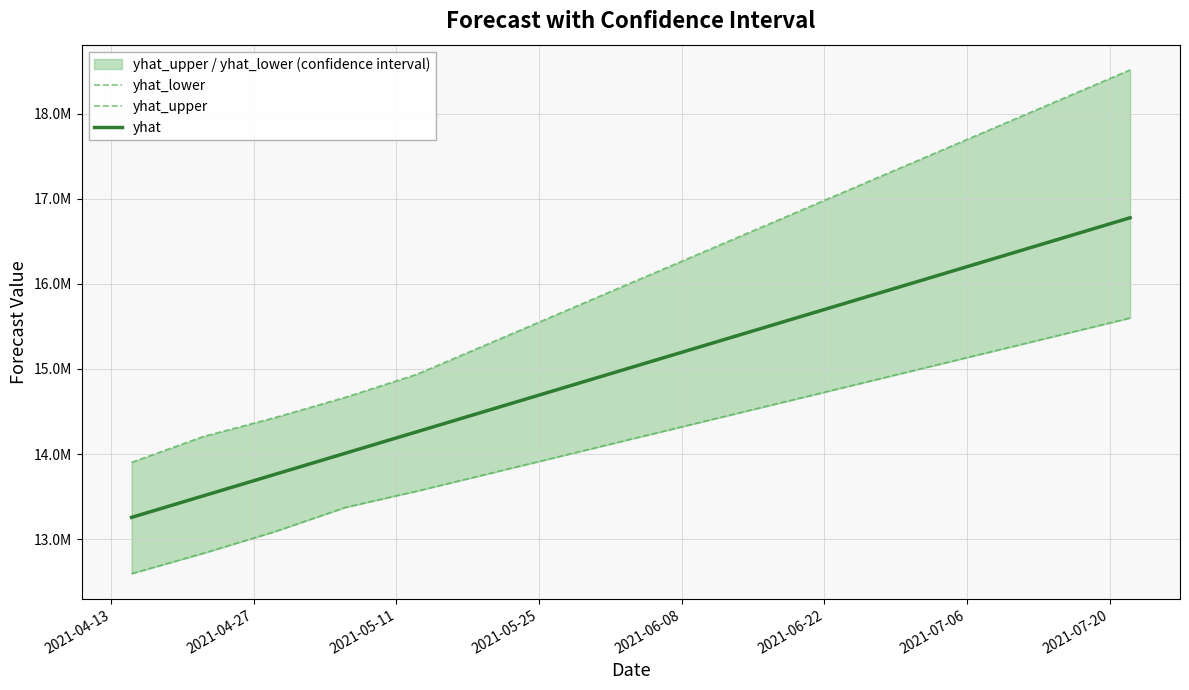

What is the label of the 6th point from the left?

2021-06-22